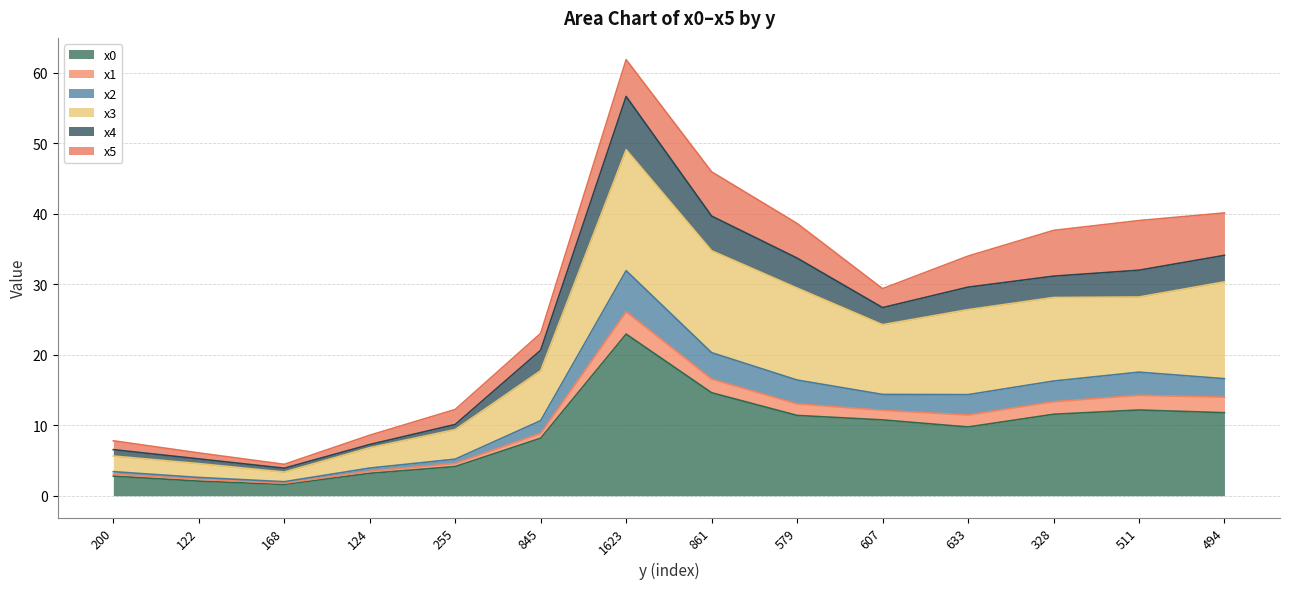

What is the maximum value for x0?

22.9